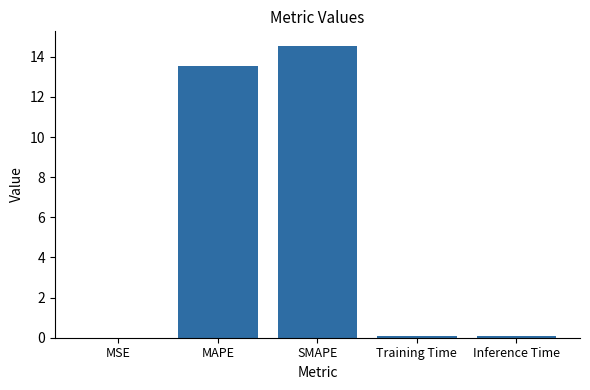

At which label is the value closest to 7?

MAPE